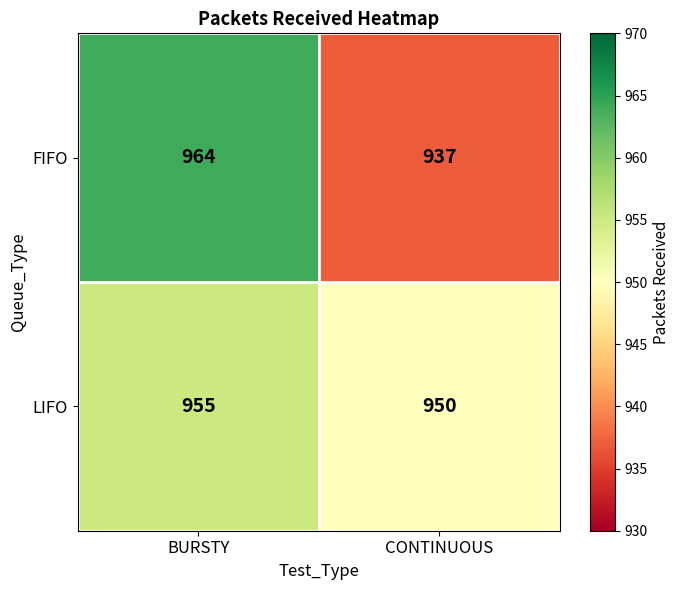

At which label does FIFO reach its peak?

BURSTY